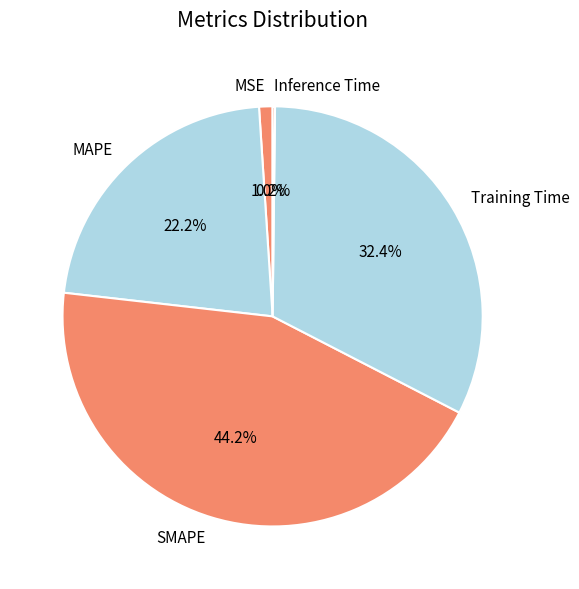

Is there any slice that represents more than half of the pie?

No